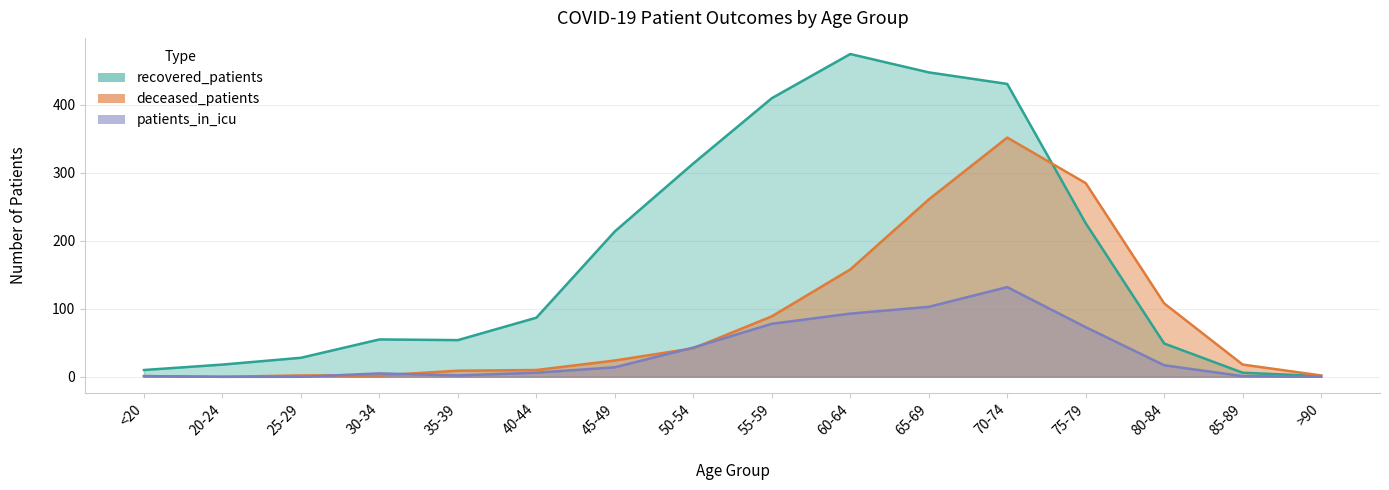

What is the sum of all patients_in_icu values?

568